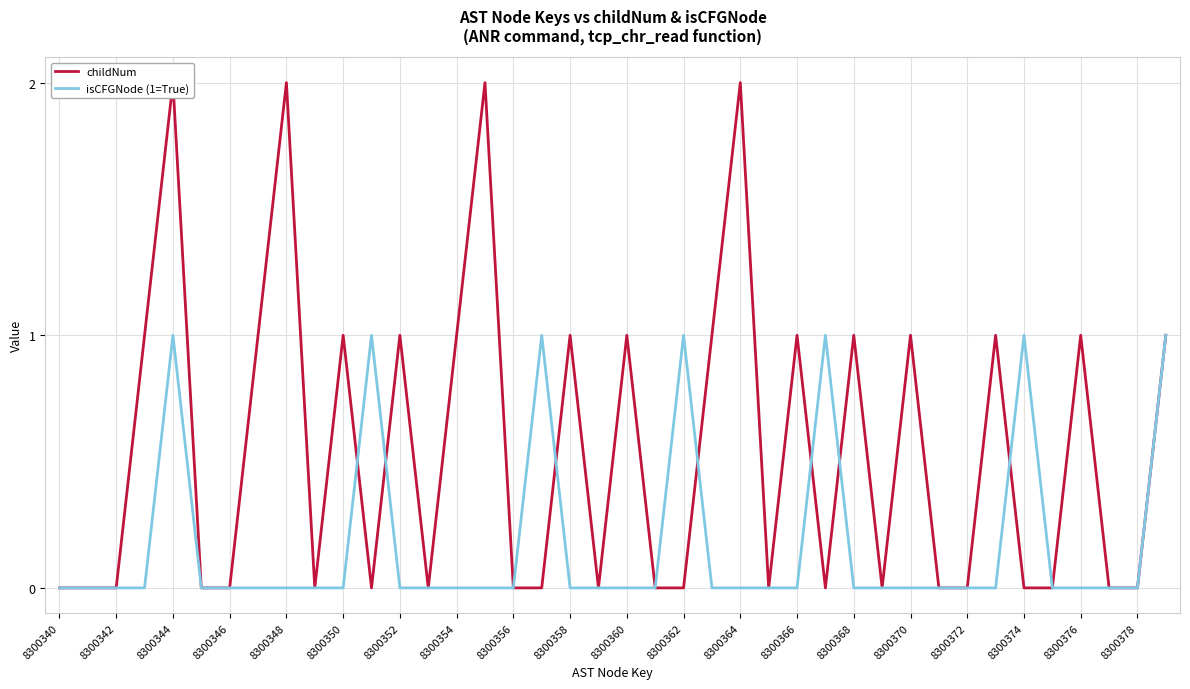

Is it true that isCFGNode (1=True) equals 1 at 8300368?

False